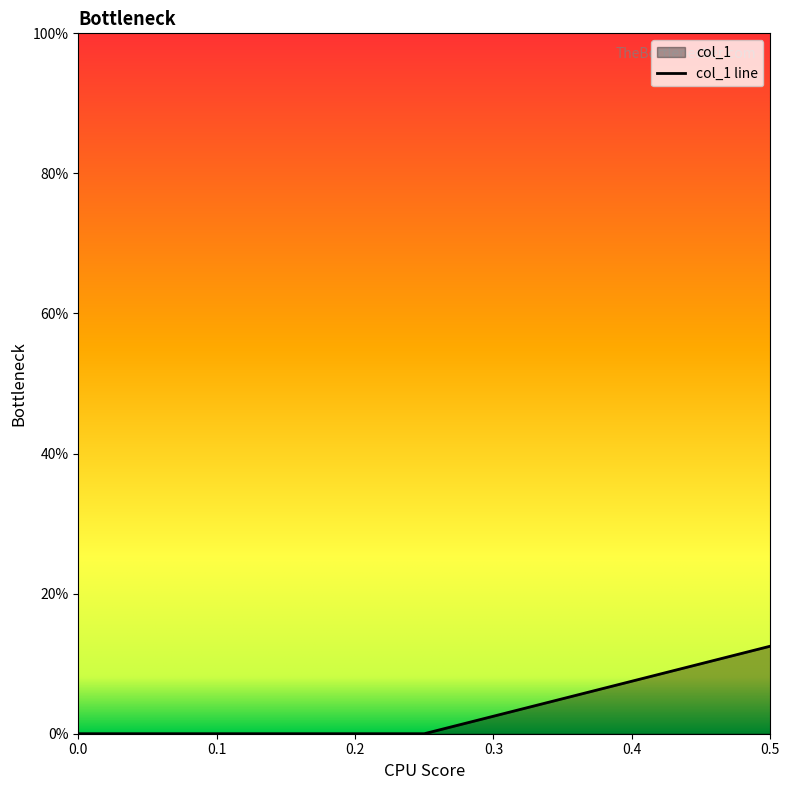

Rank the categories by value from highest to lowest.

0.5, 0.25, 0.0